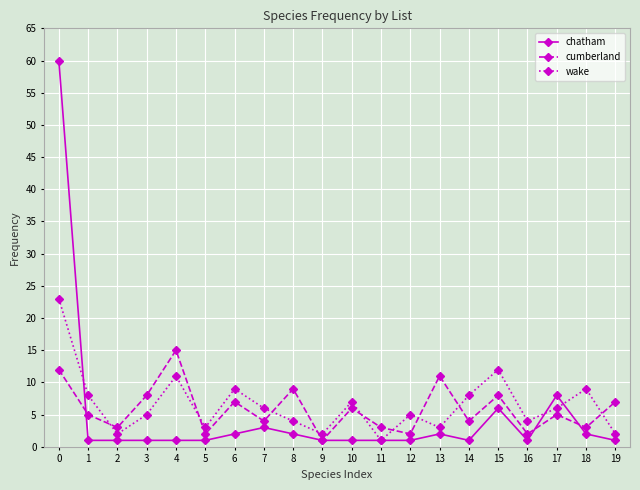

Between 2 and 15, which series saw the biggest shift?

wake